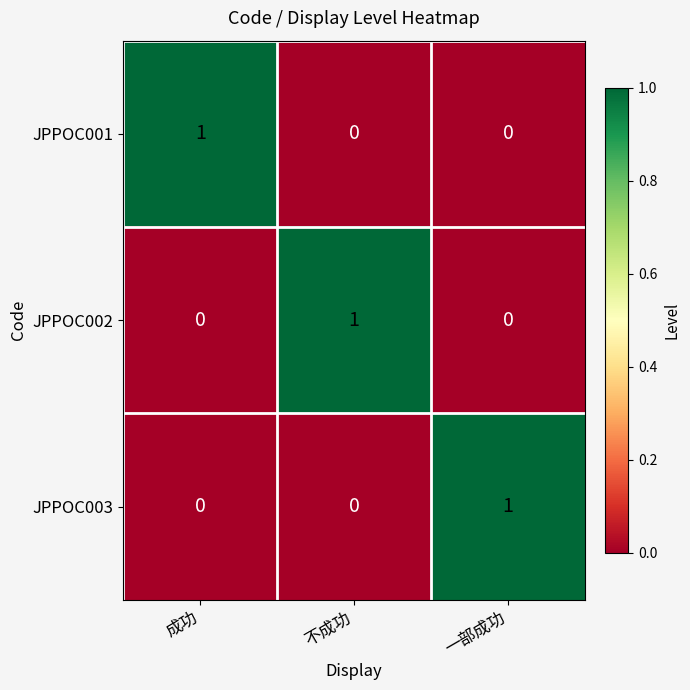

Which category has the highest value in the JPPOC003 series?

一部成功